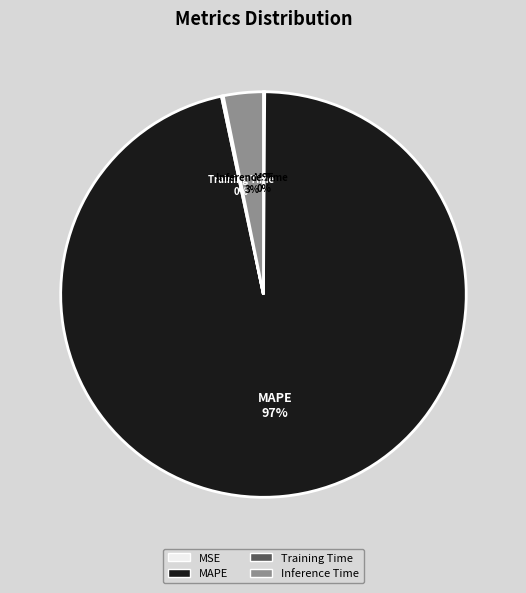

To the nearest percent, what is the combined percentage of MAPE and Inference Time?

100%